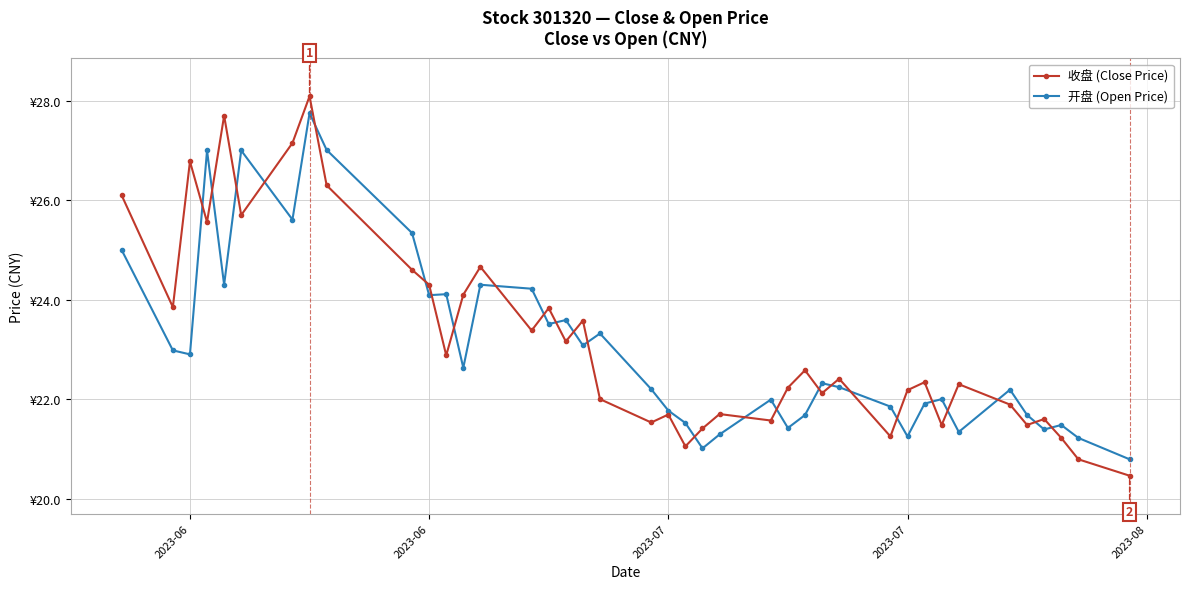

True or false: 收盘 (Close Price) has more than 0 interior local peaks.

True